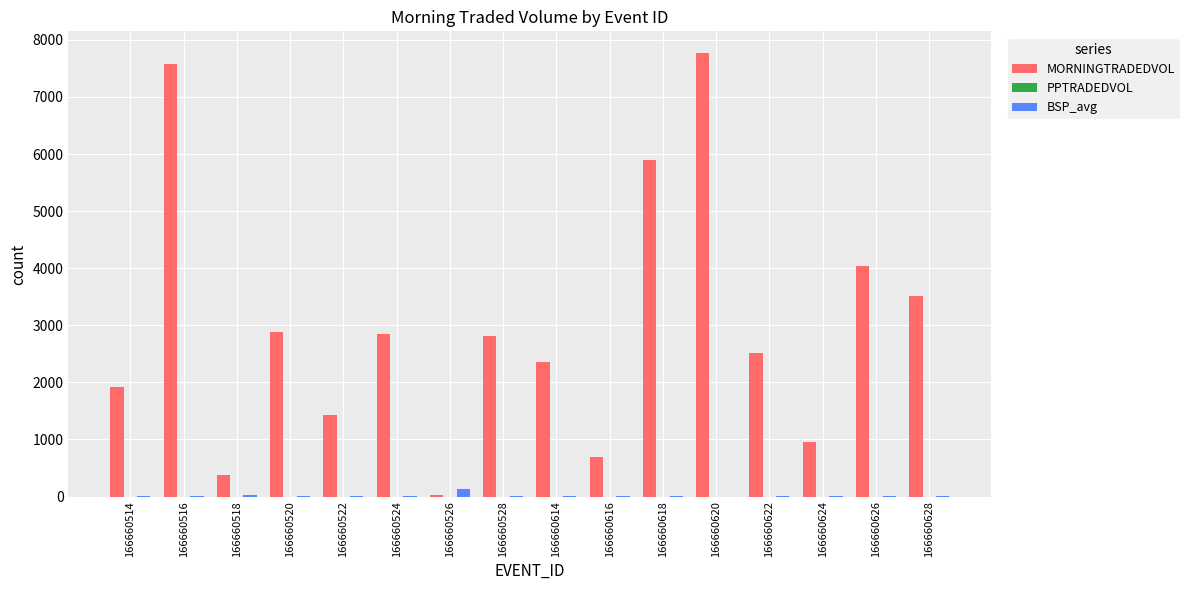

Which series has the largest total across all categories?

MORNINGTRADEDVOL